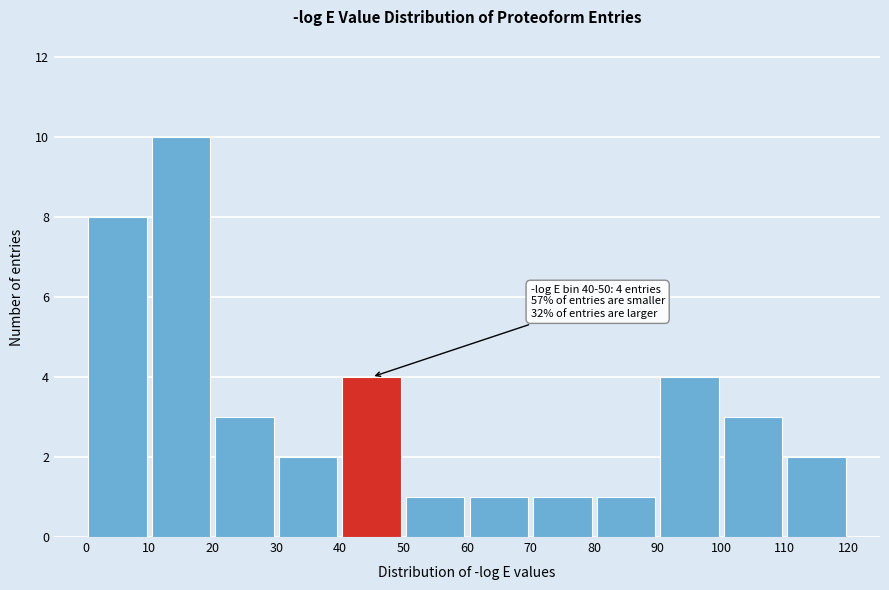

Which range on the x-axis has the tallest bar?

10 to 20